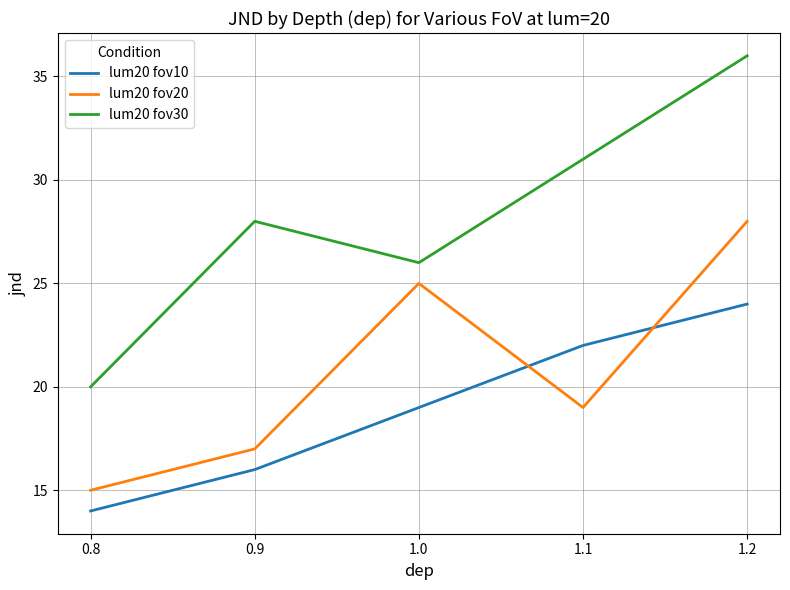

What position from the left is 0.9?

2